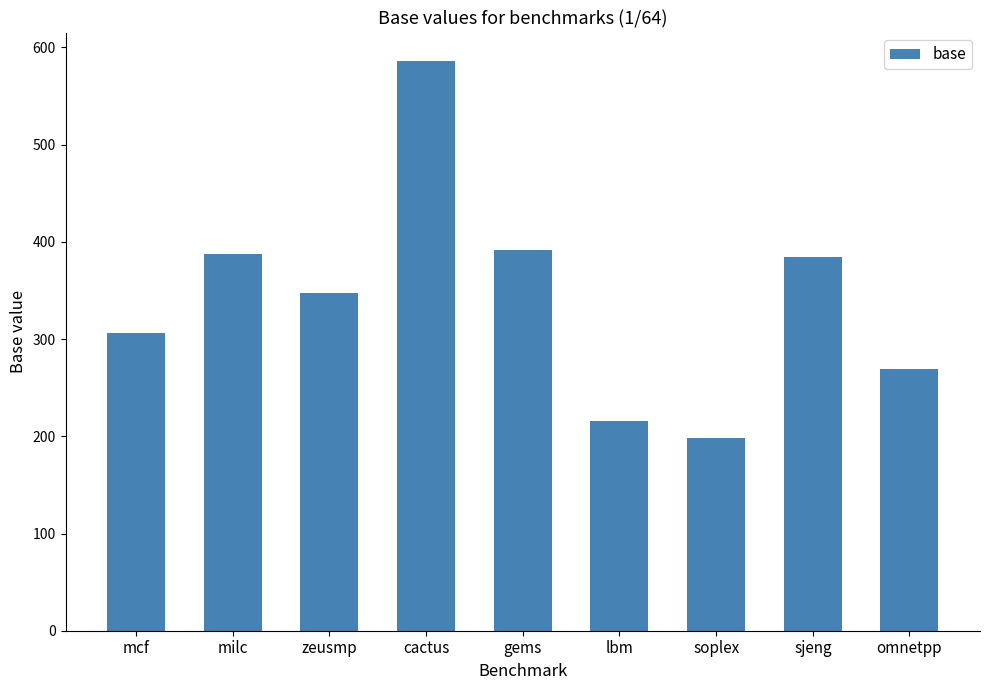

What is the difference between the second highest and second lowest values?

176